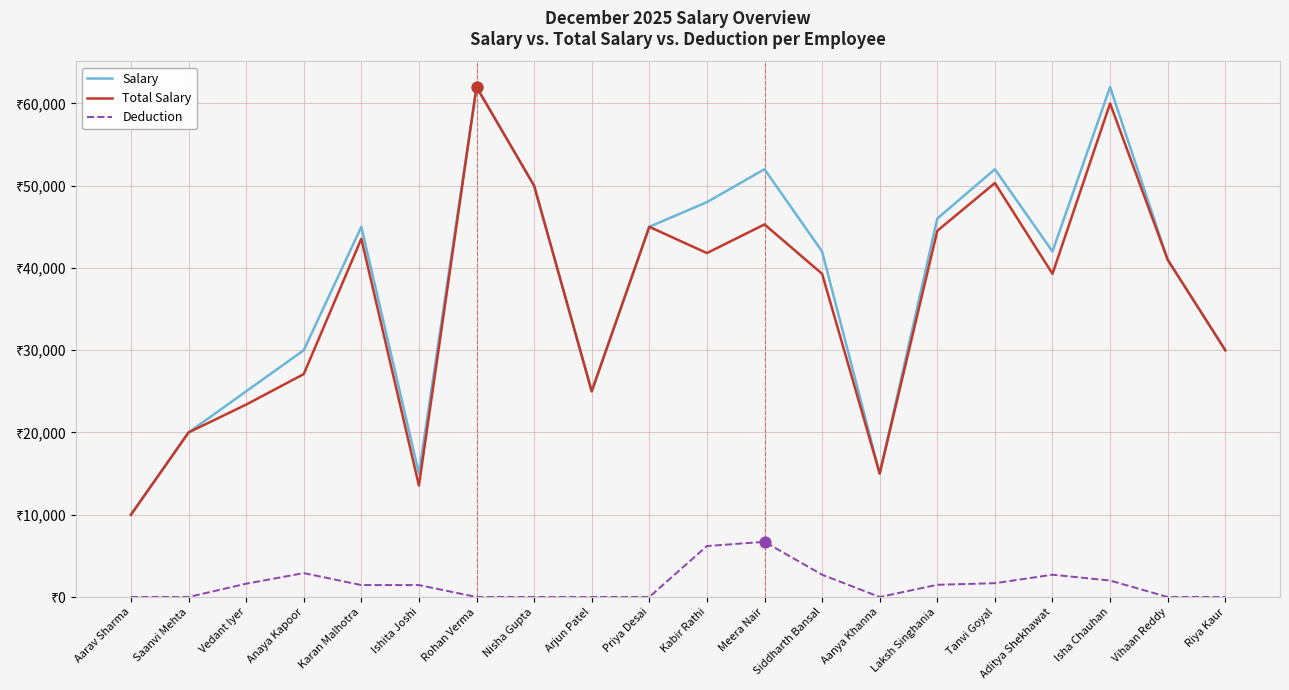

At which category is the sum across all series the highest?

Rohan Verma